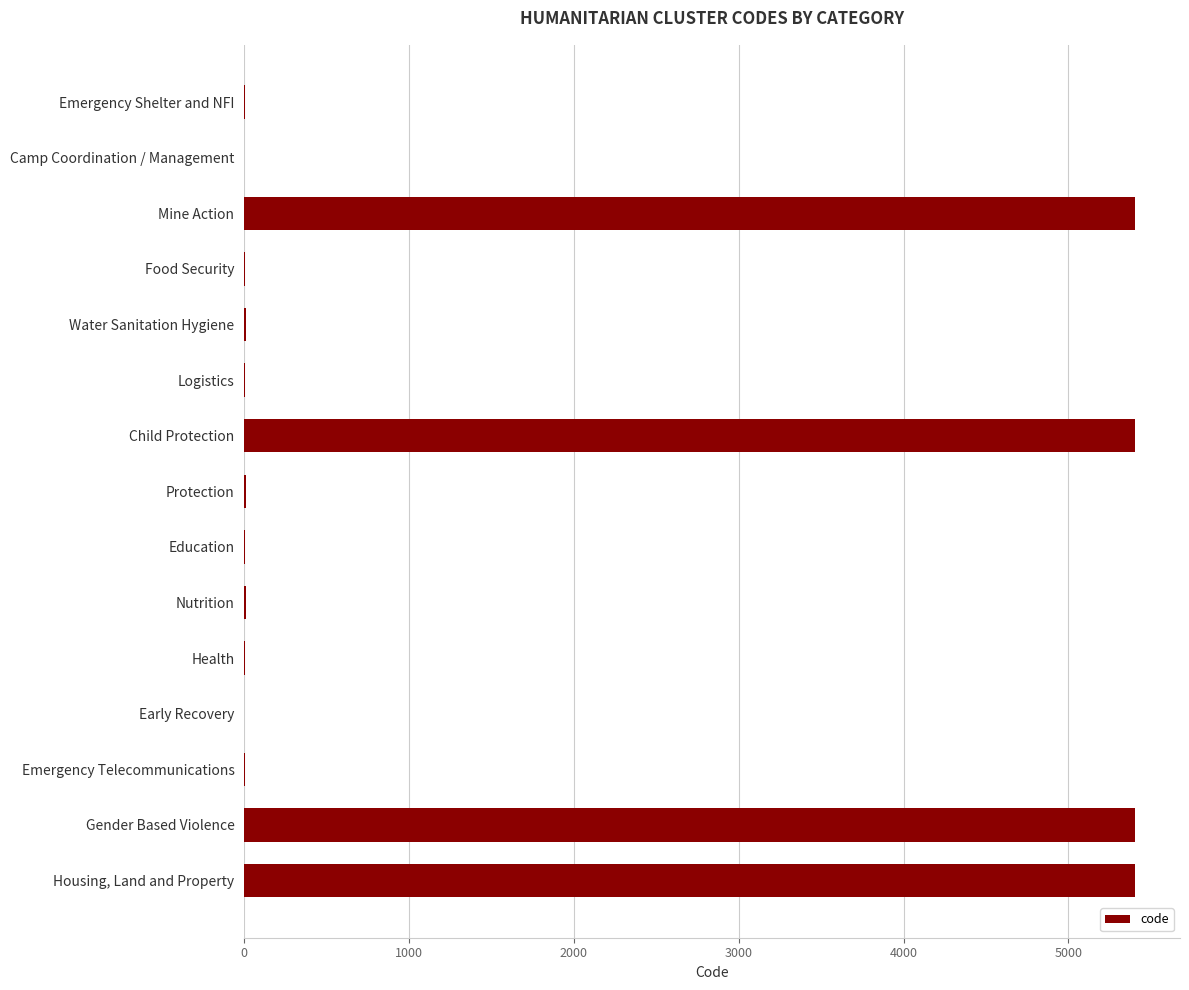

Which has a higher value, Emergency Telecommunications or Child Protection?

Child Protection